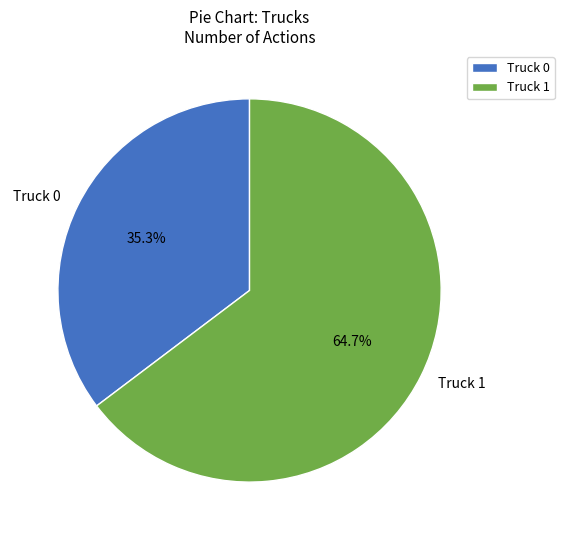

Which category has the smallest portion of the pie?

Truck 0